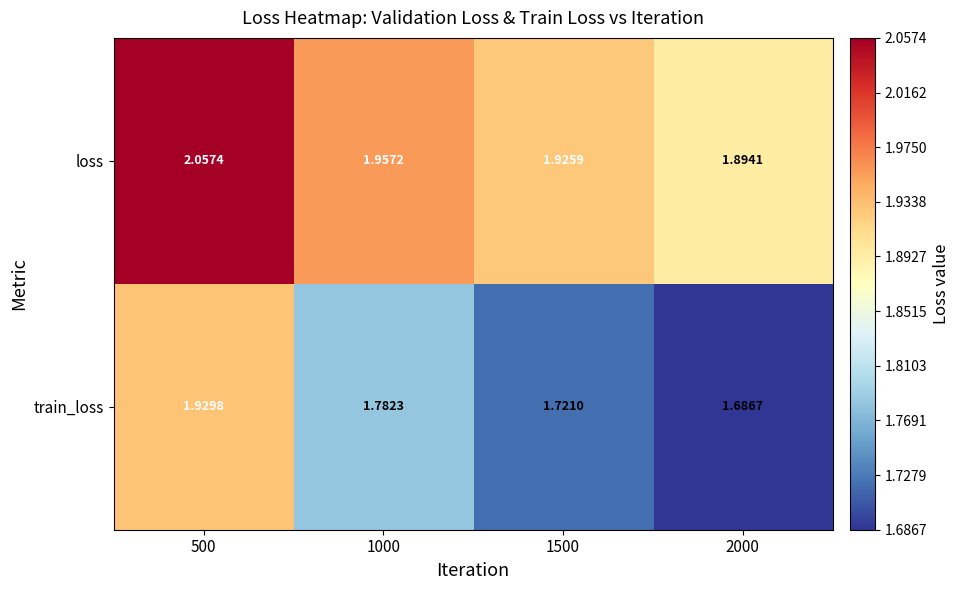

Which series has the widest spread of values?

train_loss